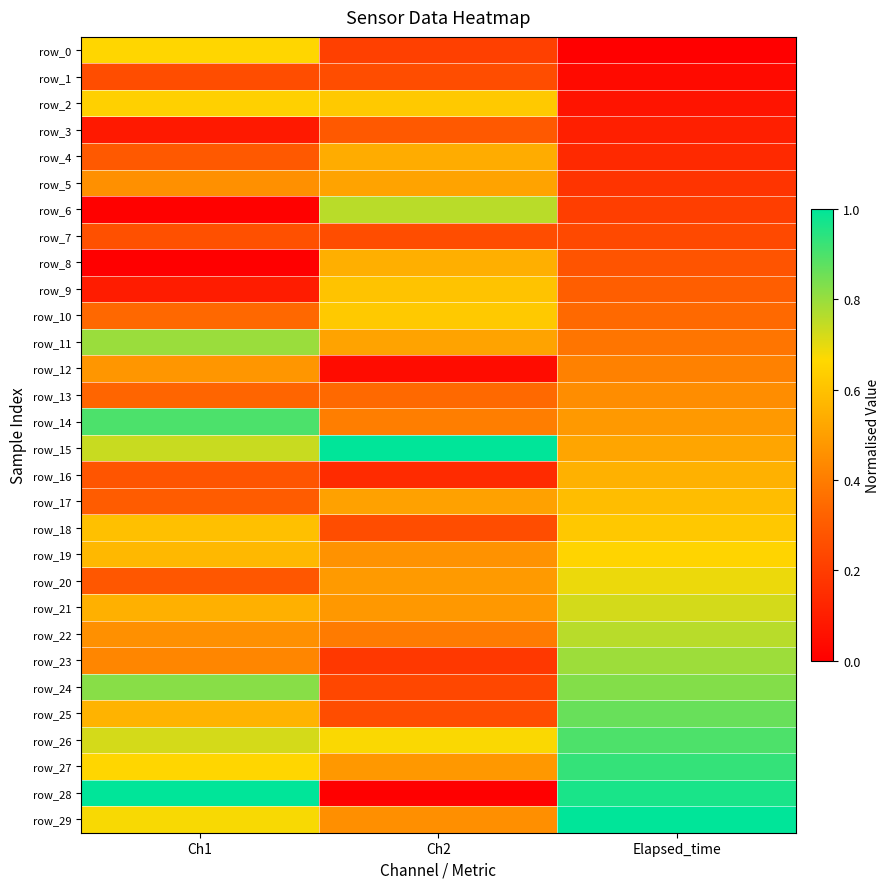

How many values in the row_8 series exceed 0?

2